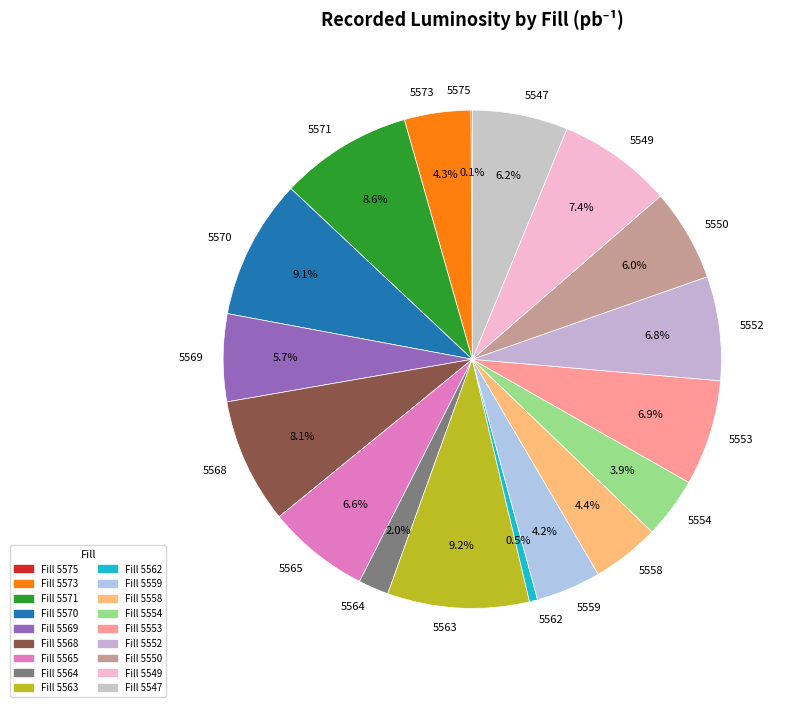

What portion of the pie excludes 5558?

95.6%